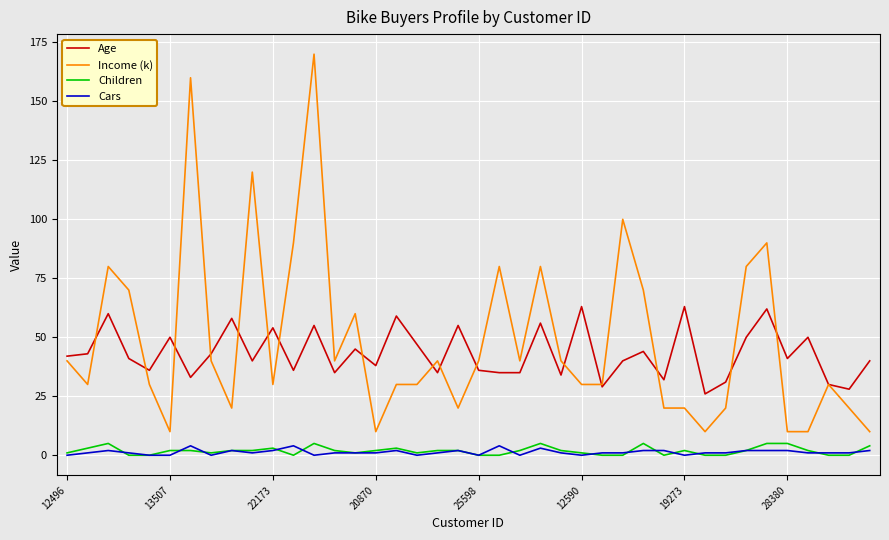

True or false: Age and Cars intersect in this chart.

False